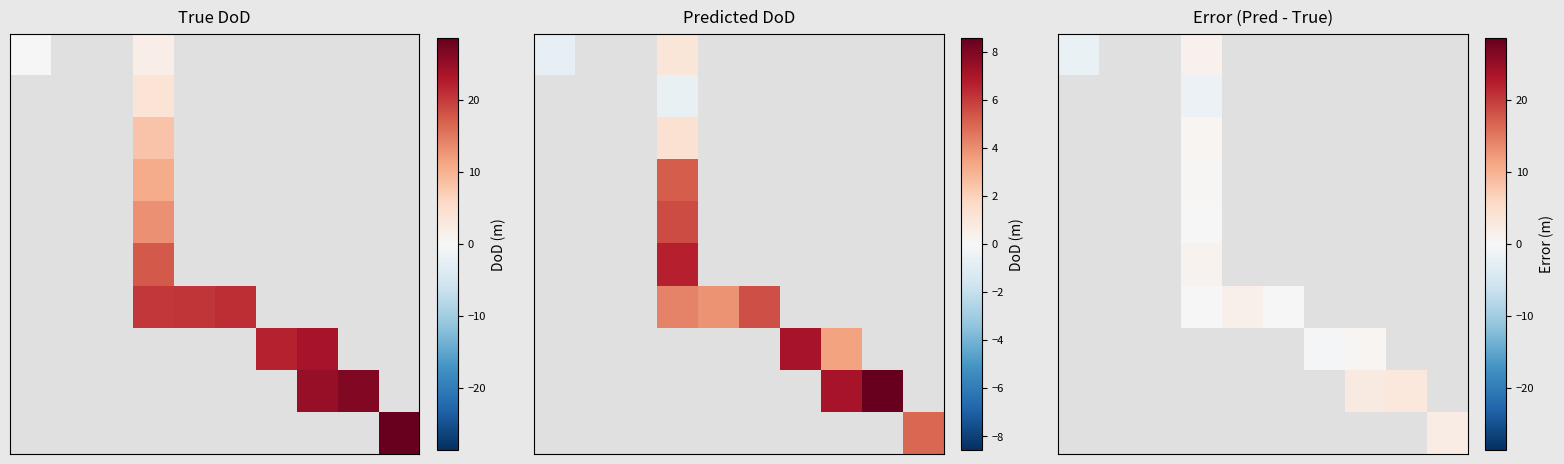

Between 2 and 3, which is larger?

3